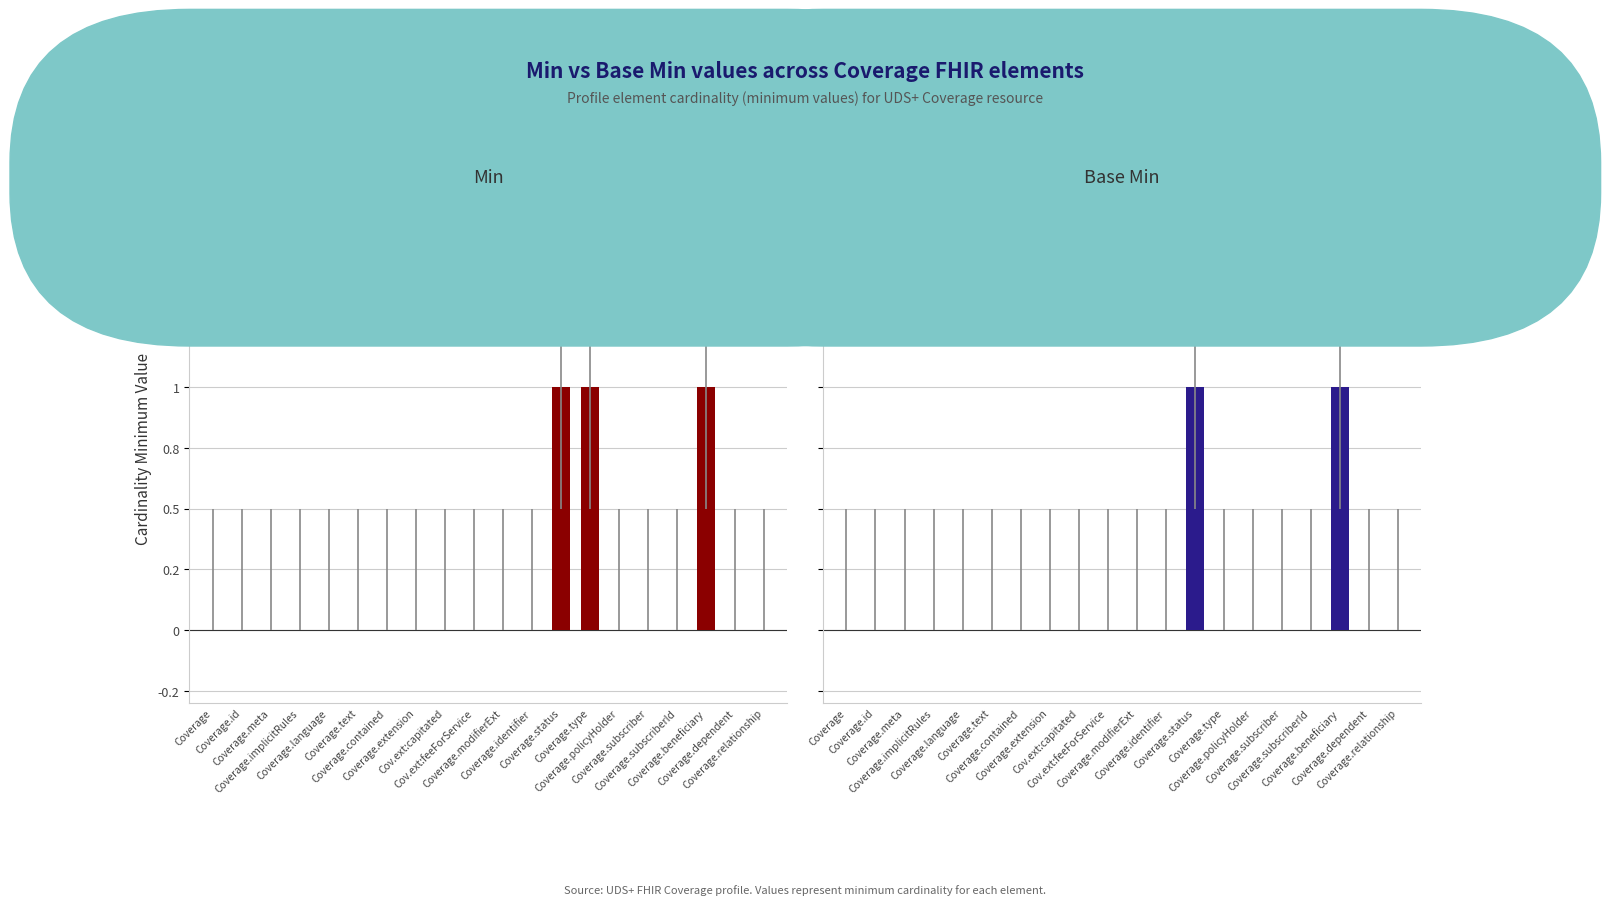

Which series changed the most between Coverage.implicitRules and Coverage.dependent?

Min